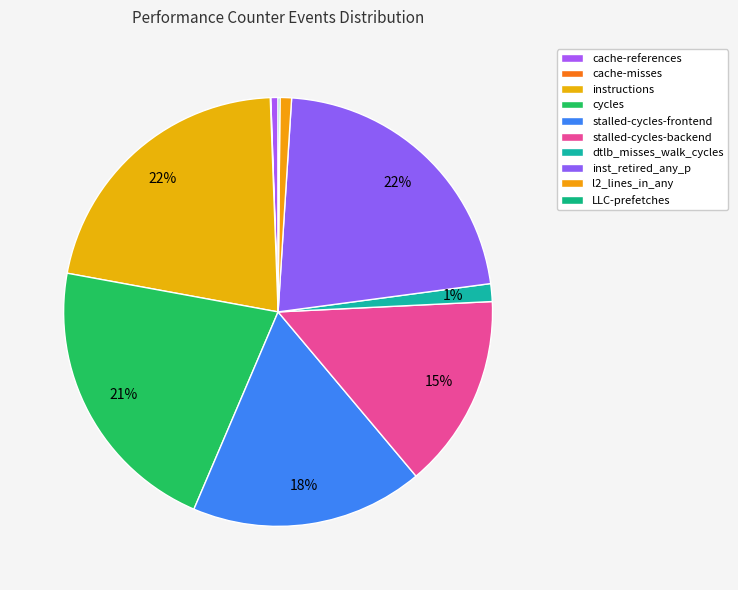

To the nearest percent, what portion does cache-references represent?

1%